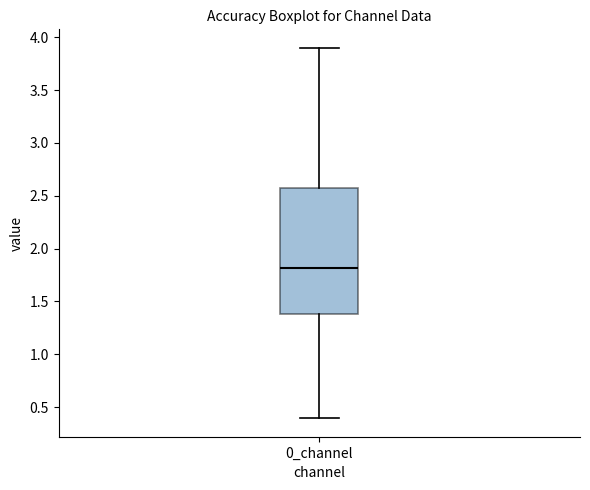

Transcribe this box plot: give where the median line is, the range the box spans, and where the two whiskers end, as read against the y-axis. The values are not printed on the chart, so give them approximately, as read against the axis.

median 1.80, box 1.40 to 2.55, whiskers 0.40 to 3.90